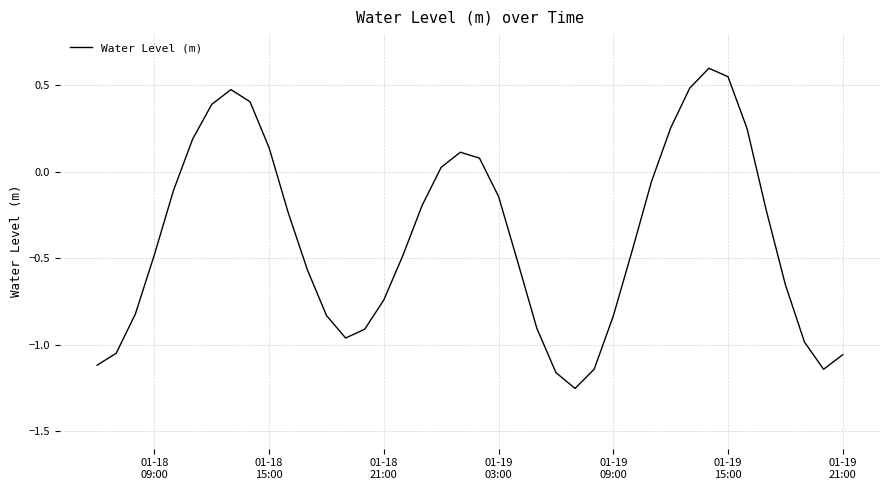

How many interior local peaks (higher than both neighbors) does the data have?

3